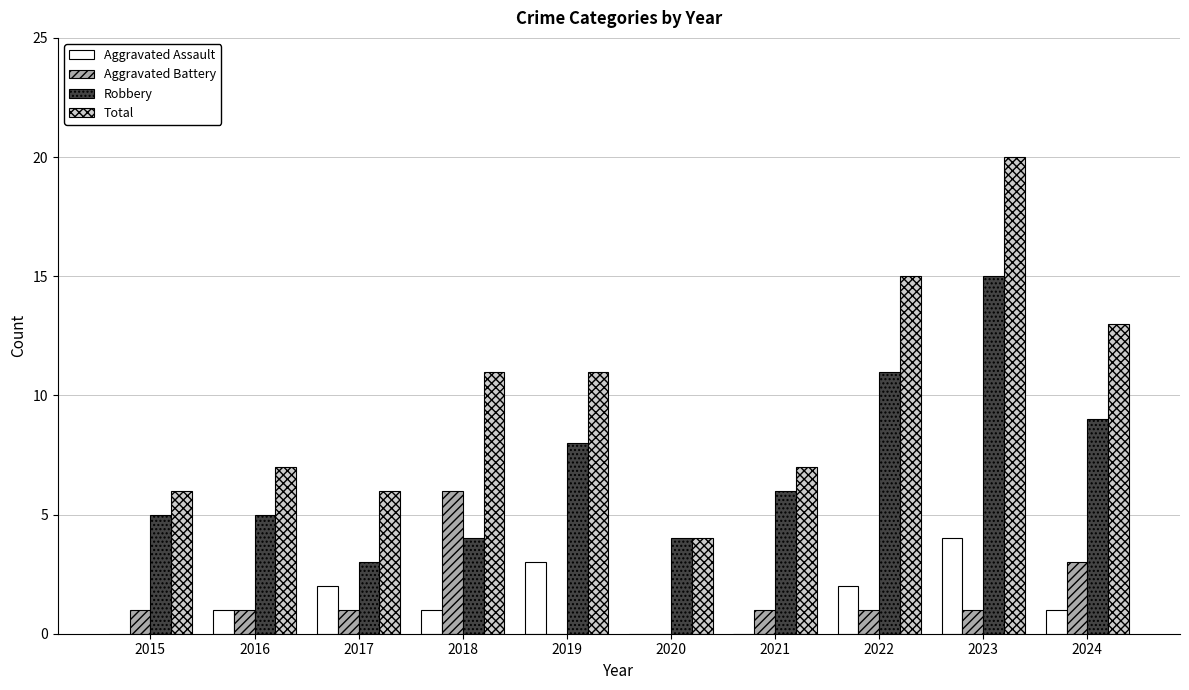

What are all the series names shown in the legend?

Aggravated Assault, Aggravated Battery, Robbery, Total